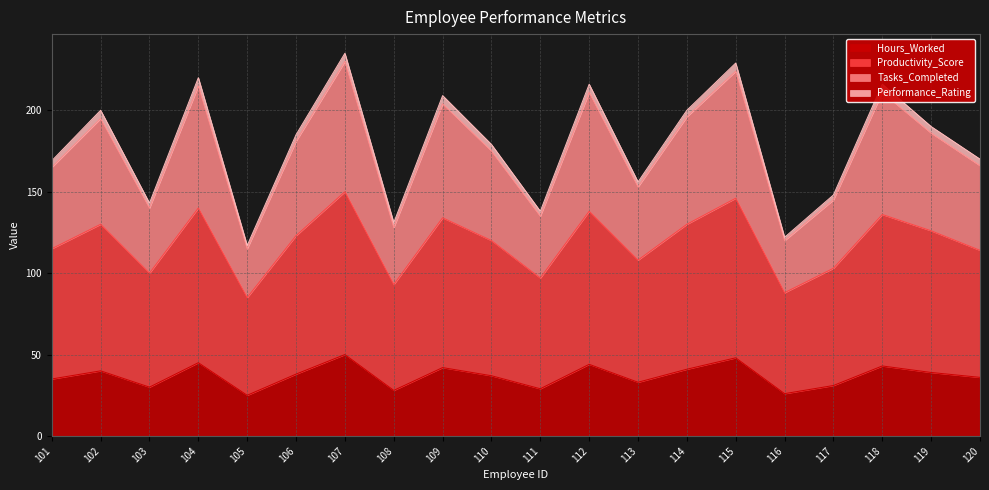

Does the chart have visible grid lines?

Yes